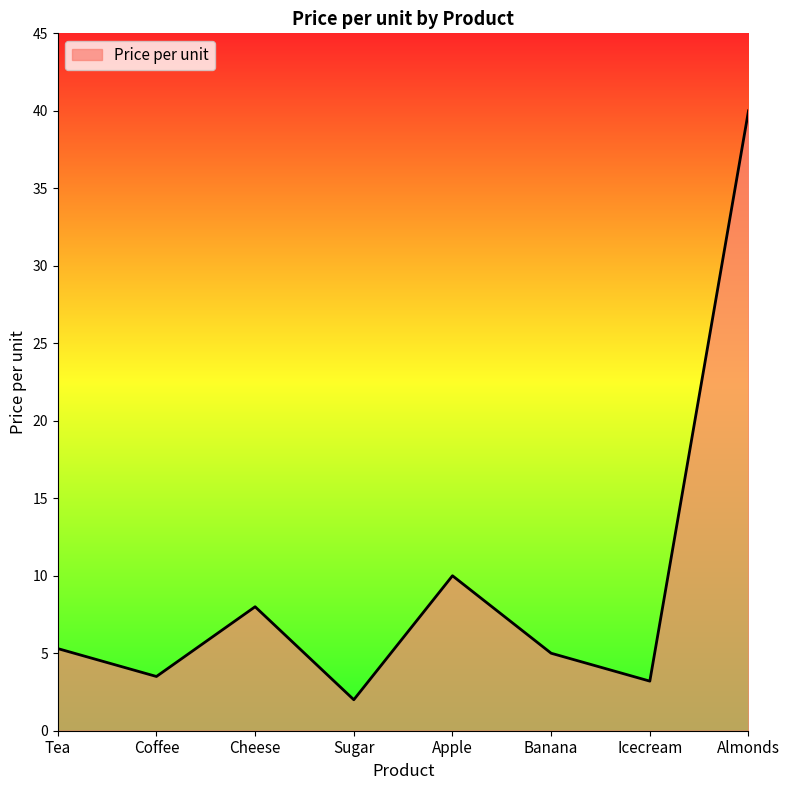

Read the value at Icecream.

3.2